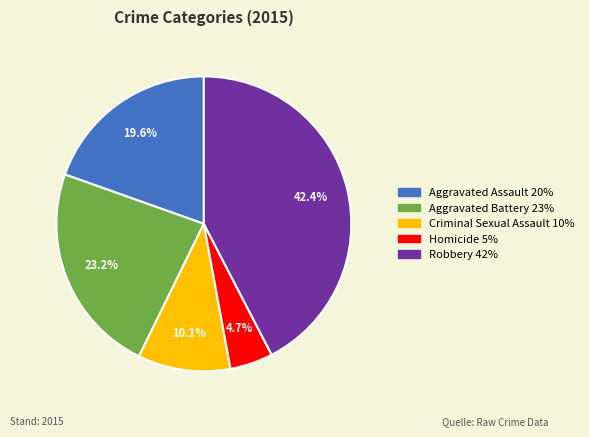

Combined, do Robbery and Homicide account for over 50%?

No